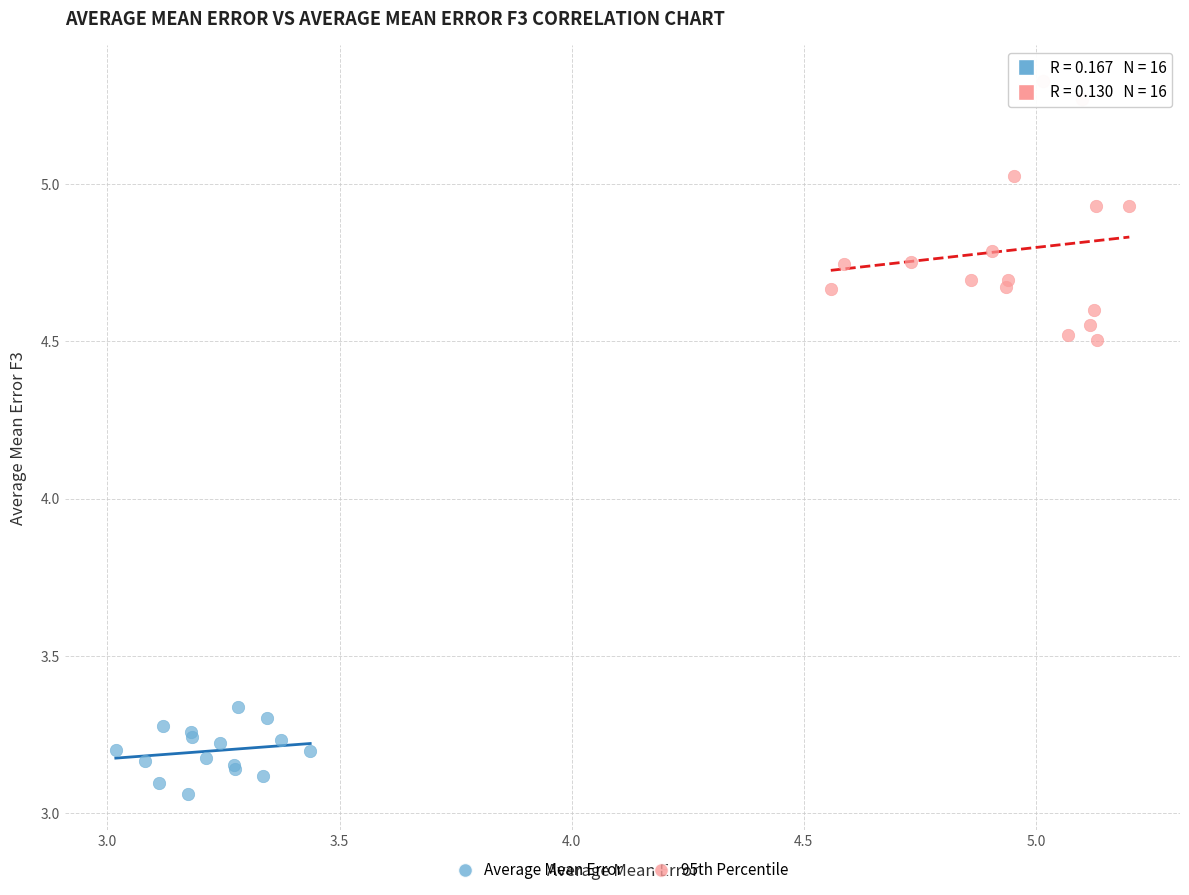

Which series reaches the maximum Y coordinate?

95th Percentile